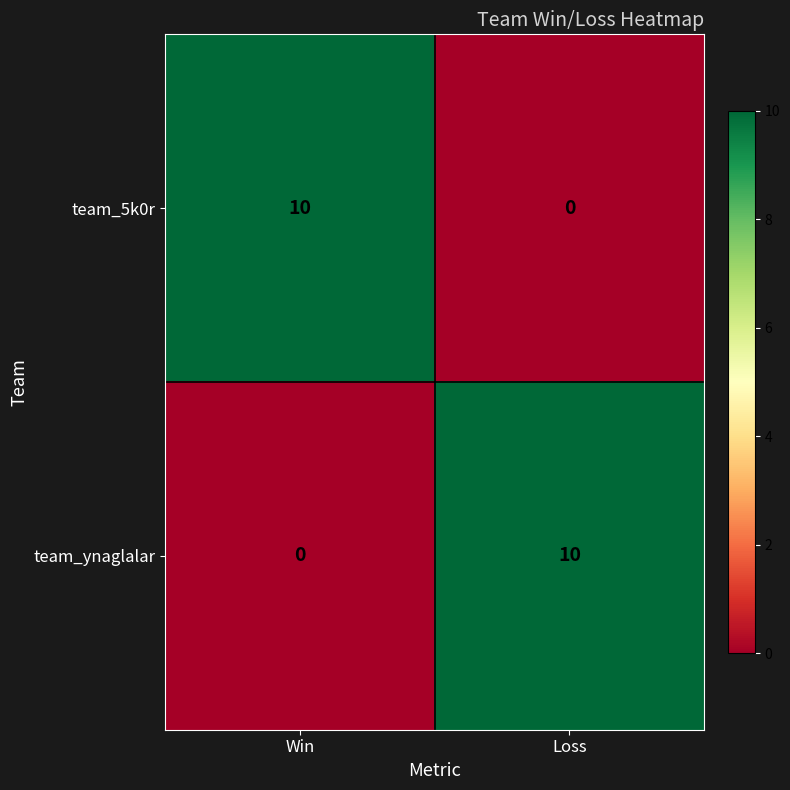

What is the greatest value displayed?

10